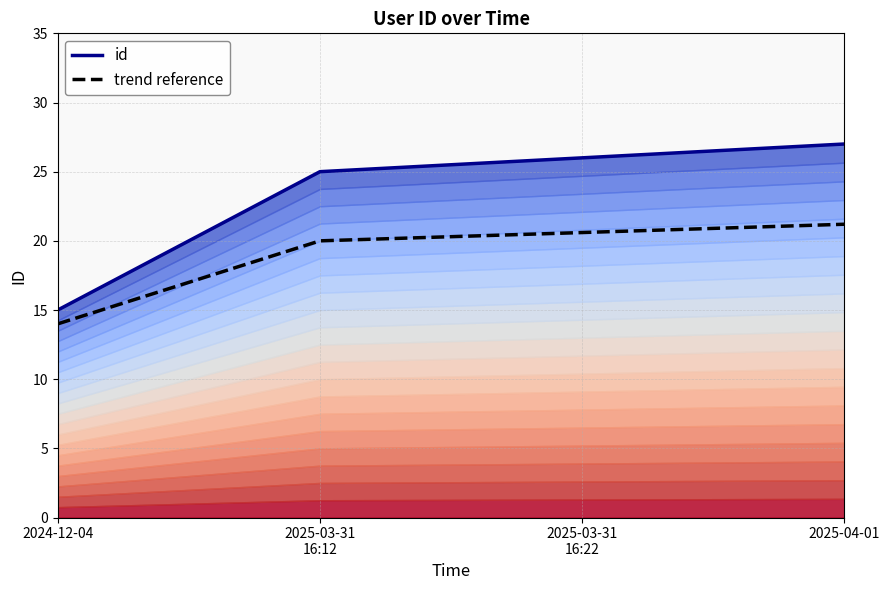

How many categories are shown in the chart?

4